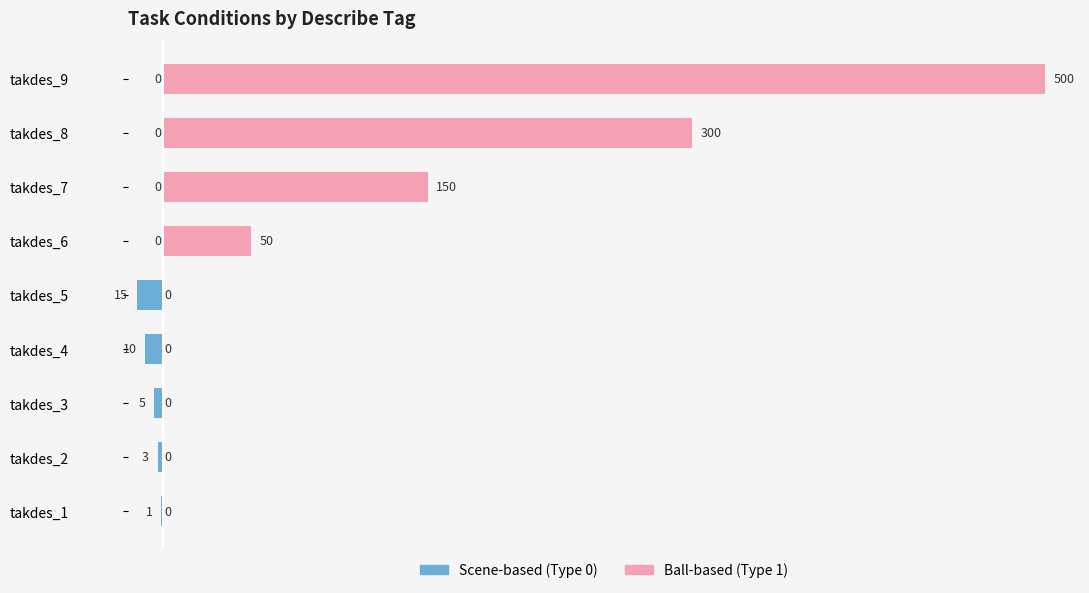

What is the difference between the maximum and minimum values in the Scene-based (Type 0) series?

15